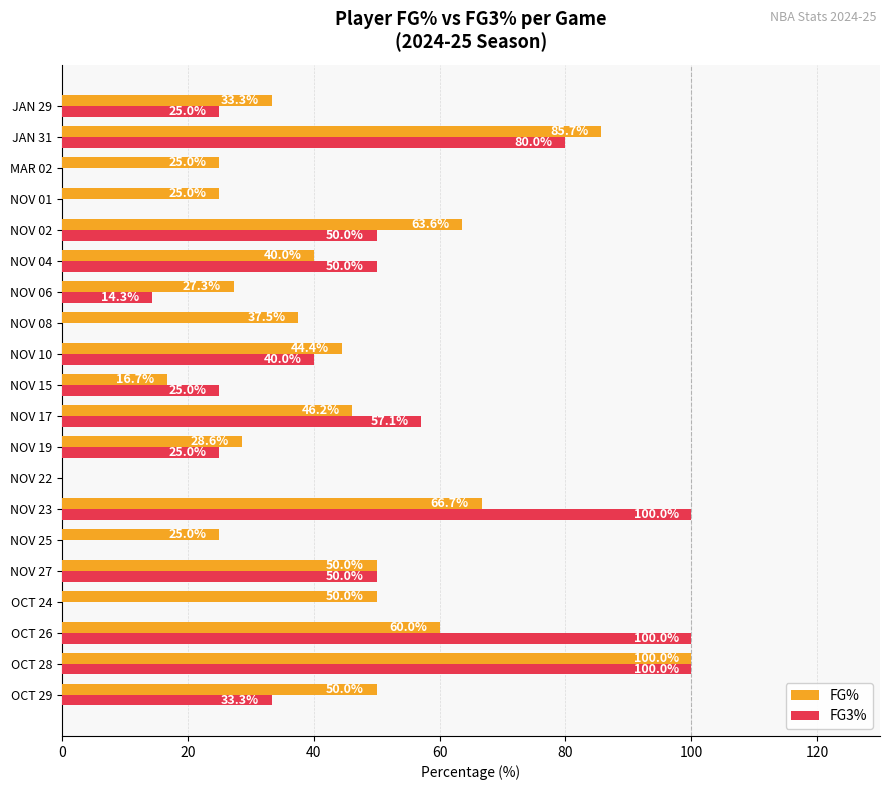

What is the sum of all FG3% values?

749.7